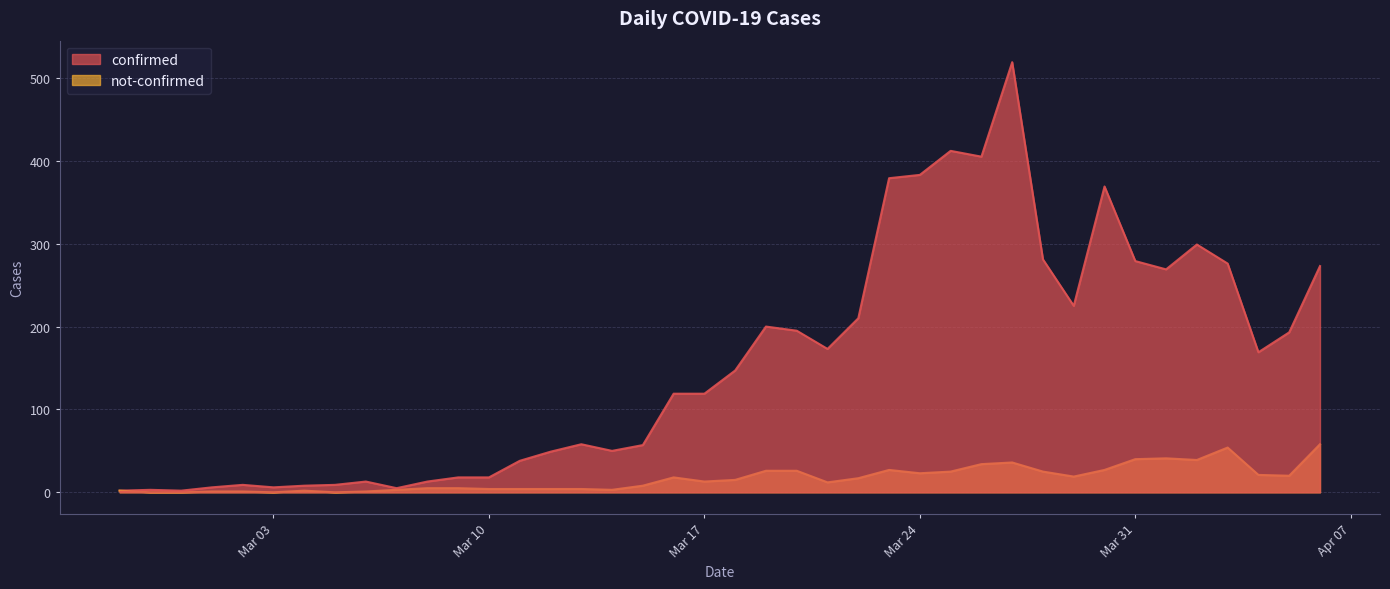

How many lines are shown in the chart?

2